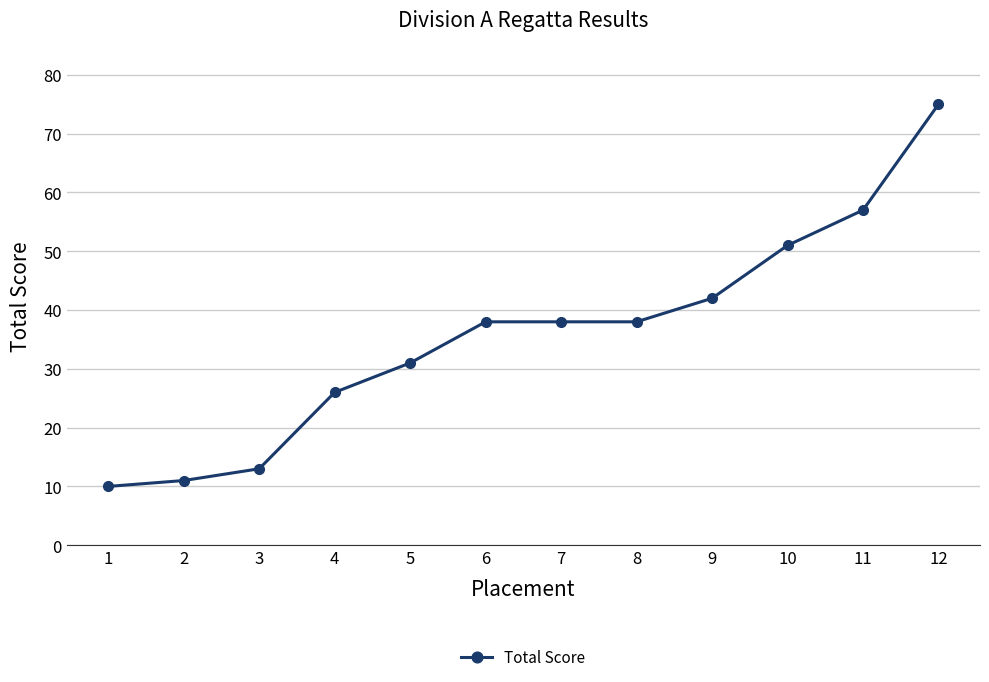

The value at 4 is 26. True or false?

True